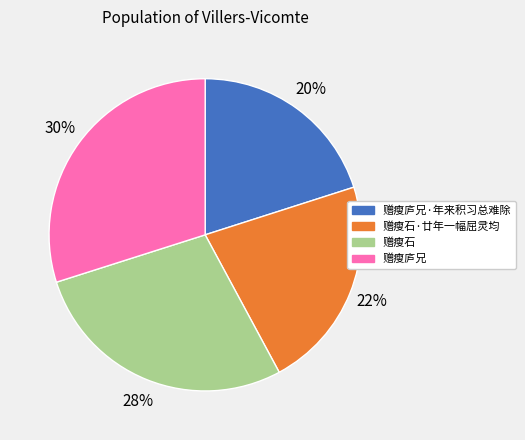

Which slice is the smallest?

赠瘦庐兄·年来积习总难除